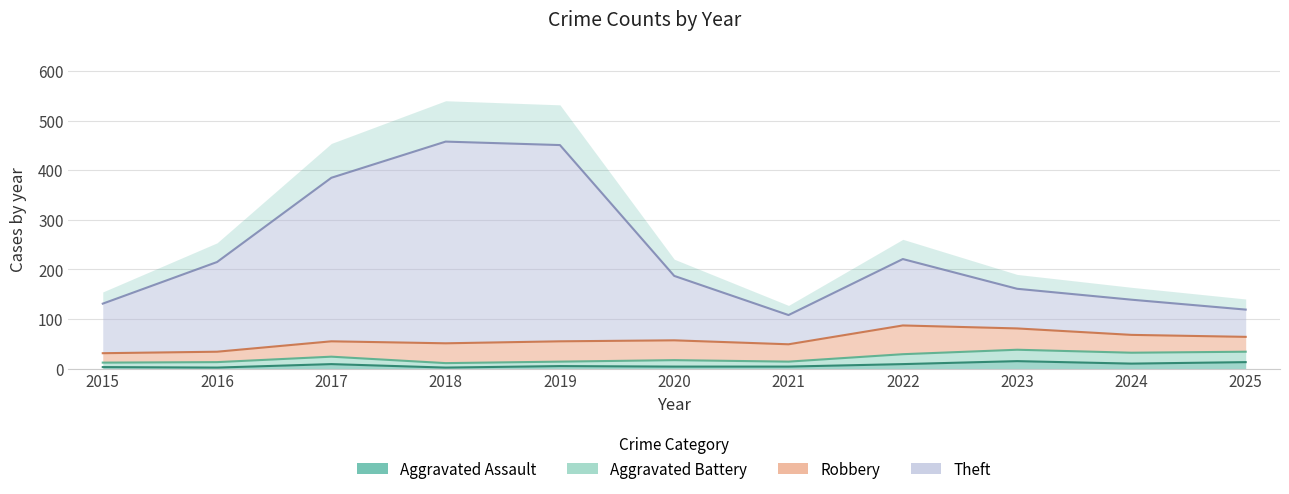

Does the chart have visible grid lines?

Yes